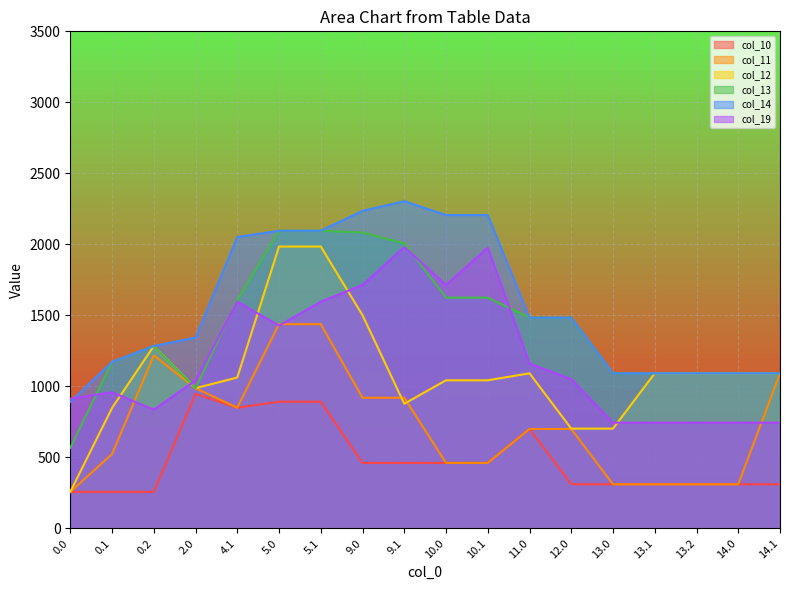

Where is the first local maximum for col_11?

0.2